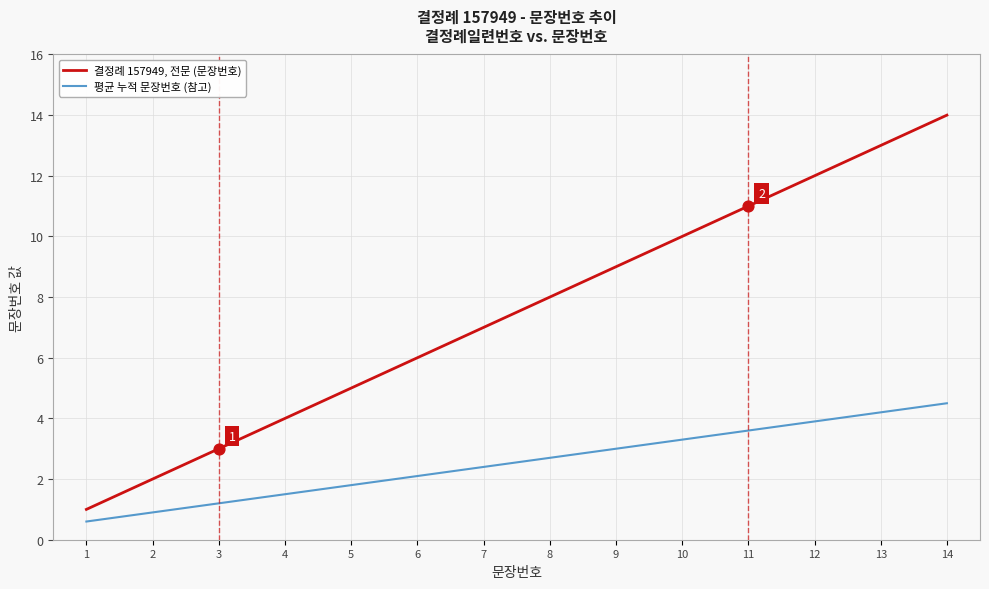

What is the total value across all series at 6?

8.1